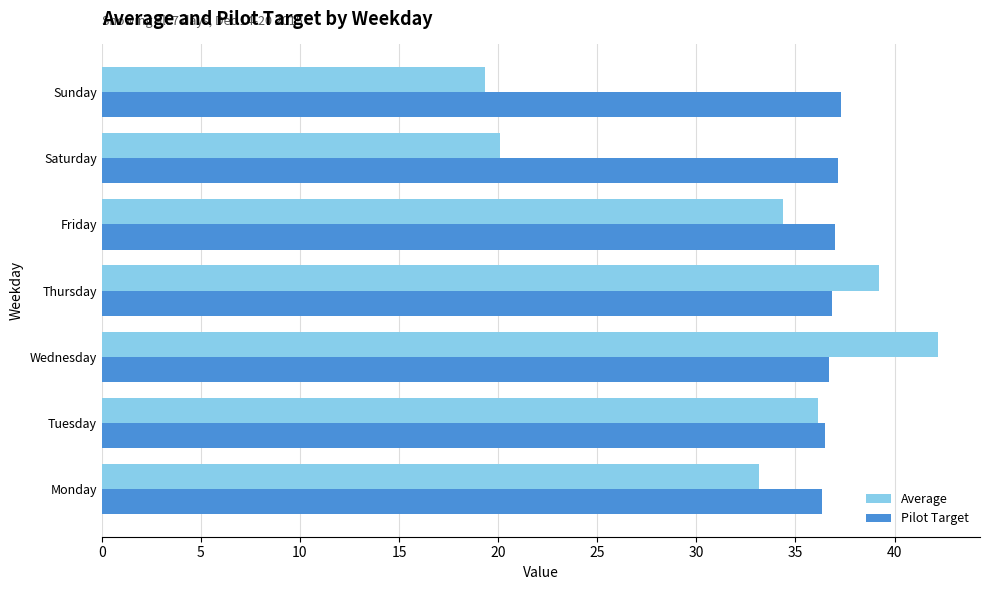

List the series in order of their overall mean, lowest first.

Average, Pilot Target